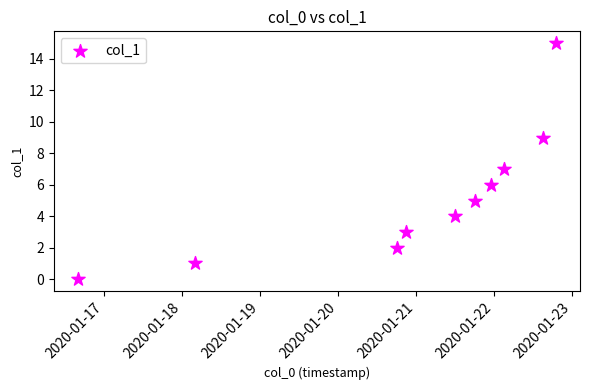

What is the average Y value?

5